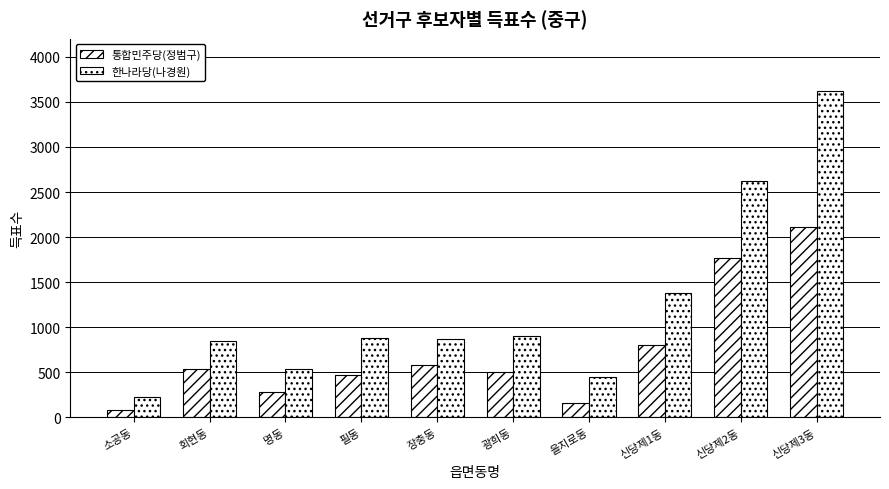

What is the difference between the maximum and minimum values in the 한나라당(나경원) series?

3390